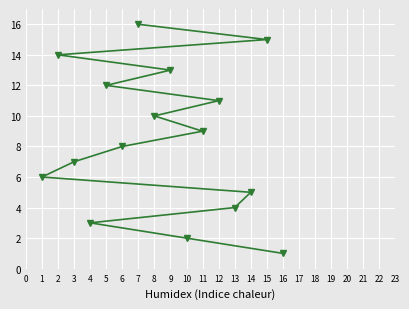

Reading left to right, what are all the values shown in this chart?

1=6	2=14	3=7	4=3	5=12	6=8	7=16	8=10	9=13	10=2	11=9	12=11	13=4	14=5	15=15	16=1